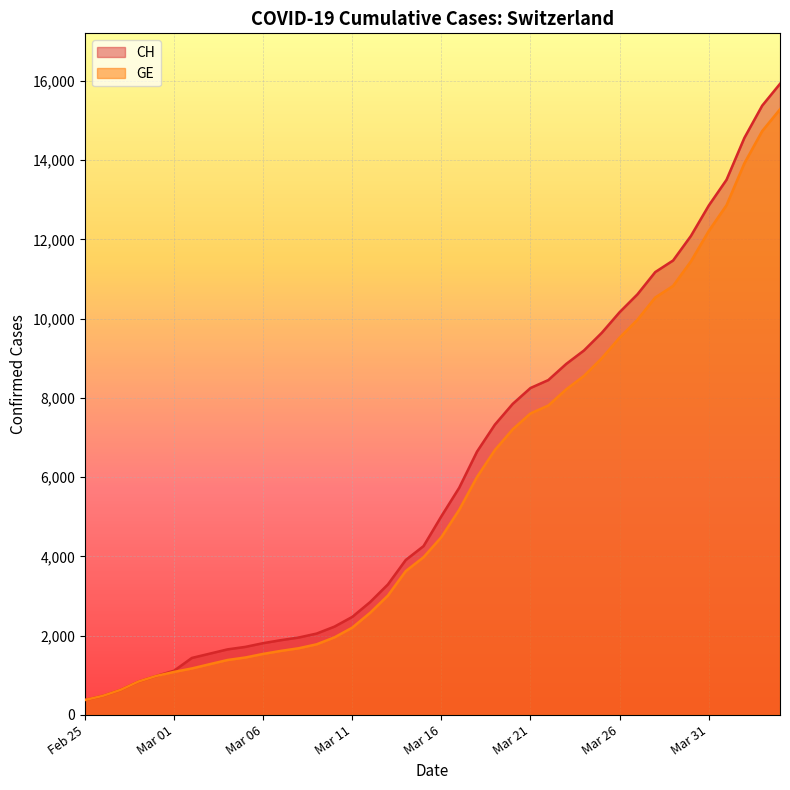

What is the difference between the GE values at Mar 31 and Mar 26?

2690